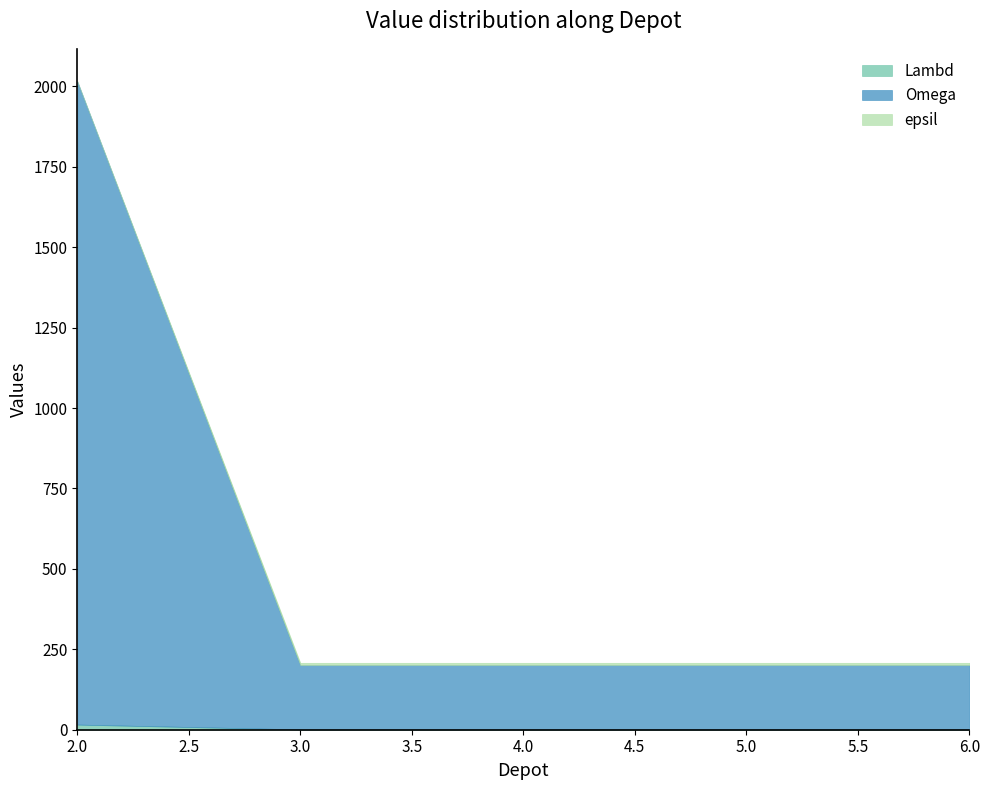

The value of epsil at 5 is 4. True or false?

False